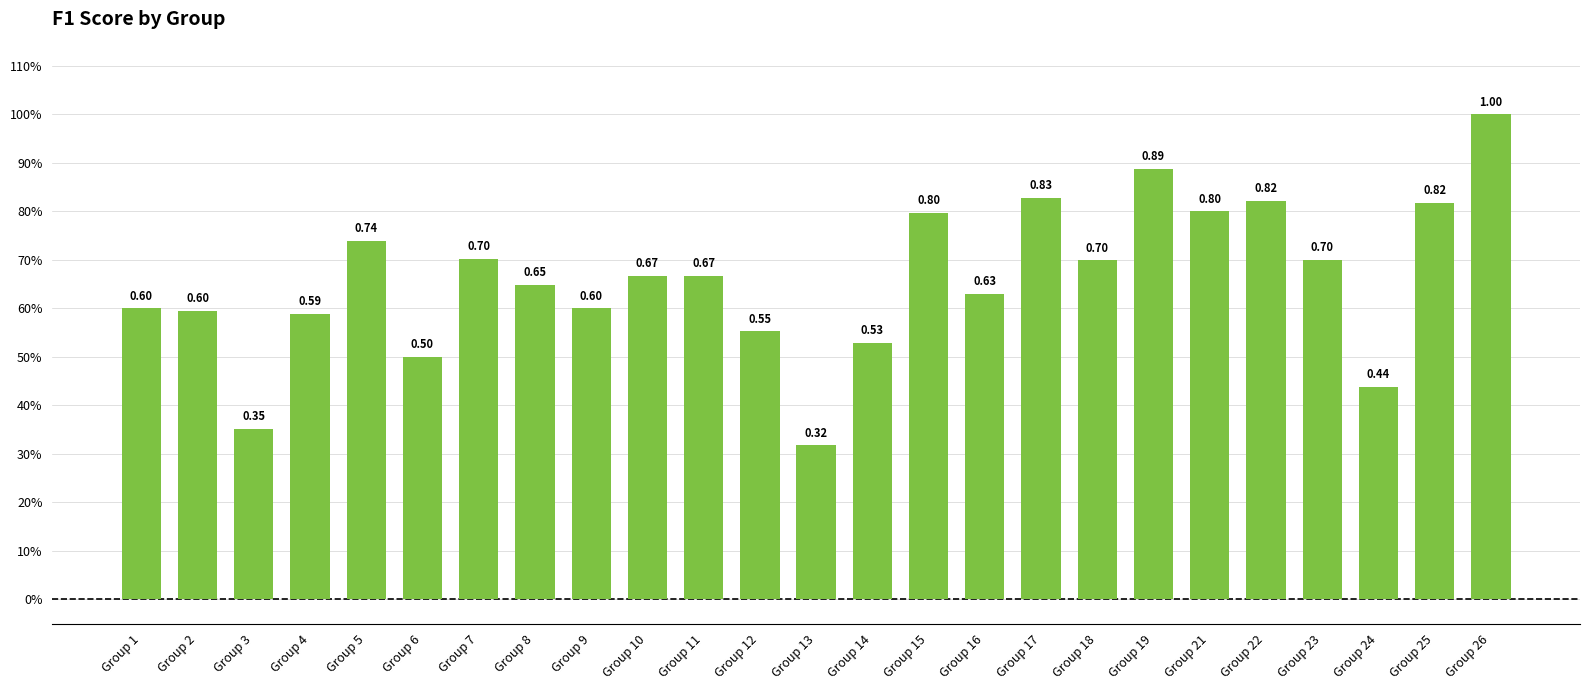

Is it true that the value at Group 3 is 0.4?

True